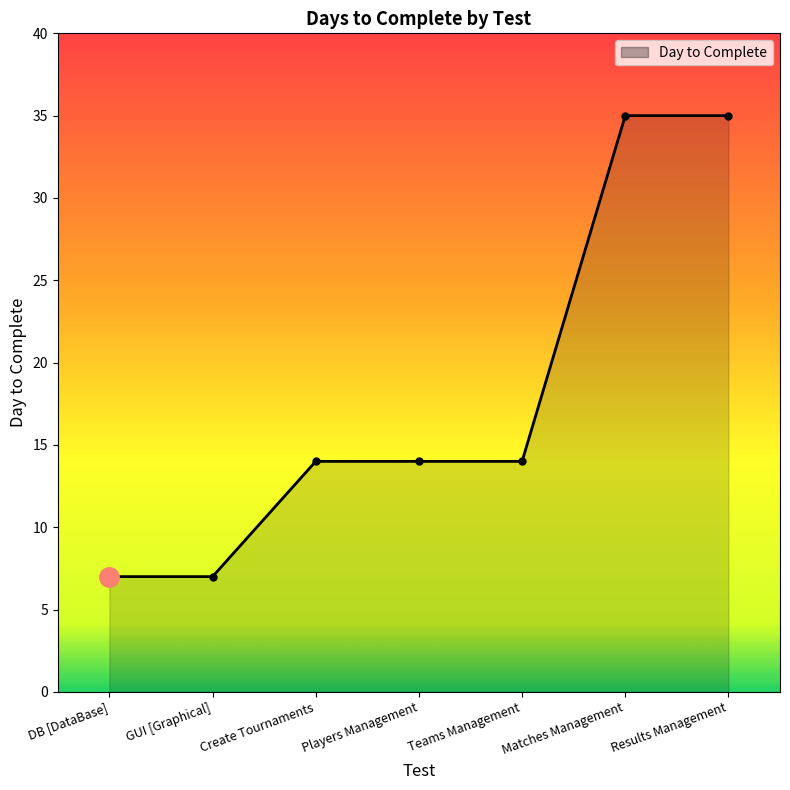

Is it true that the value at Matches Management is 62?

False